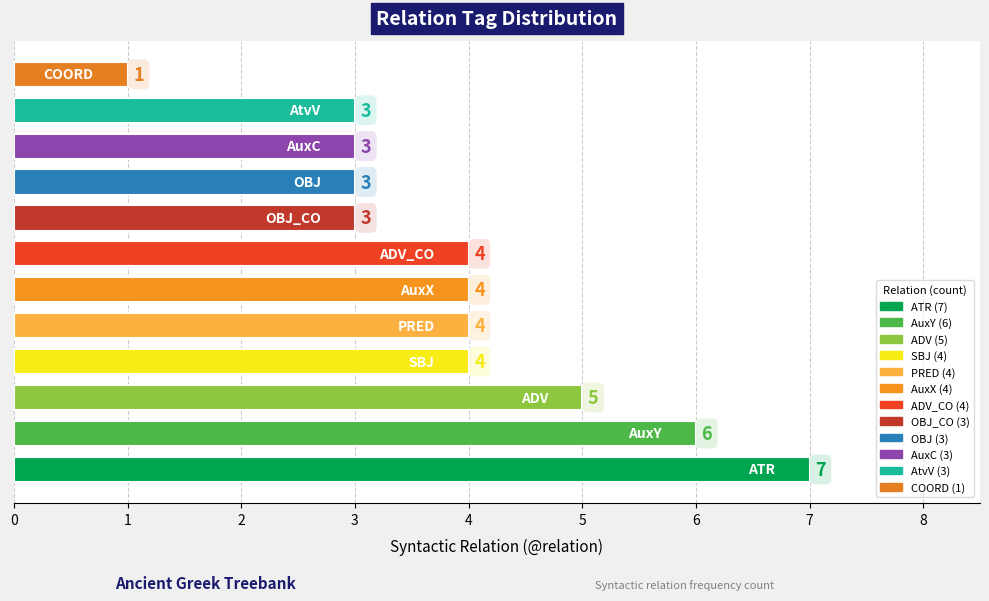

Reading bottom to top, transcribe all the data shown in this chart.

7	6	5	4	4	4	4	3	3	3	3	1